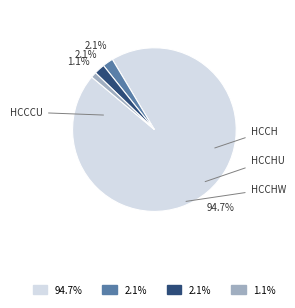

Is there a majority slice in this chart?

Yes